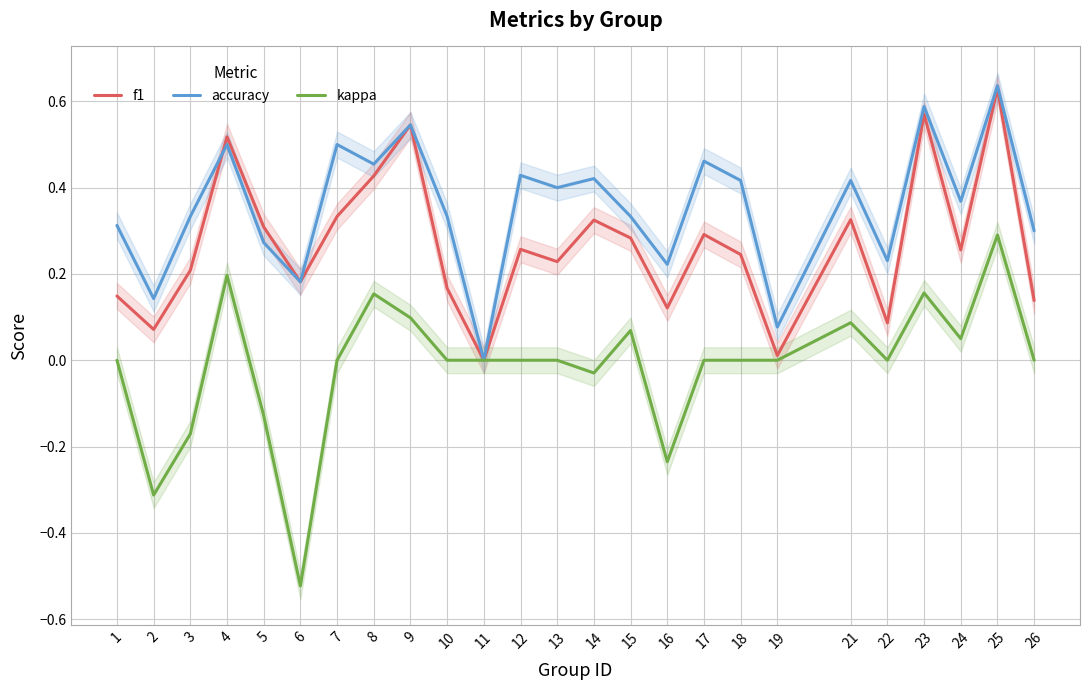

What is the difference between the maximum and minimum values in the kappa series?

0.8